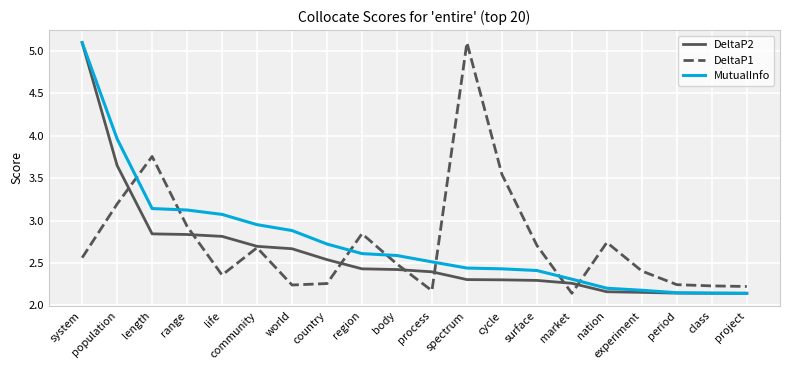

How many intersections are there between DeltaP1 and MutualInfo?

7